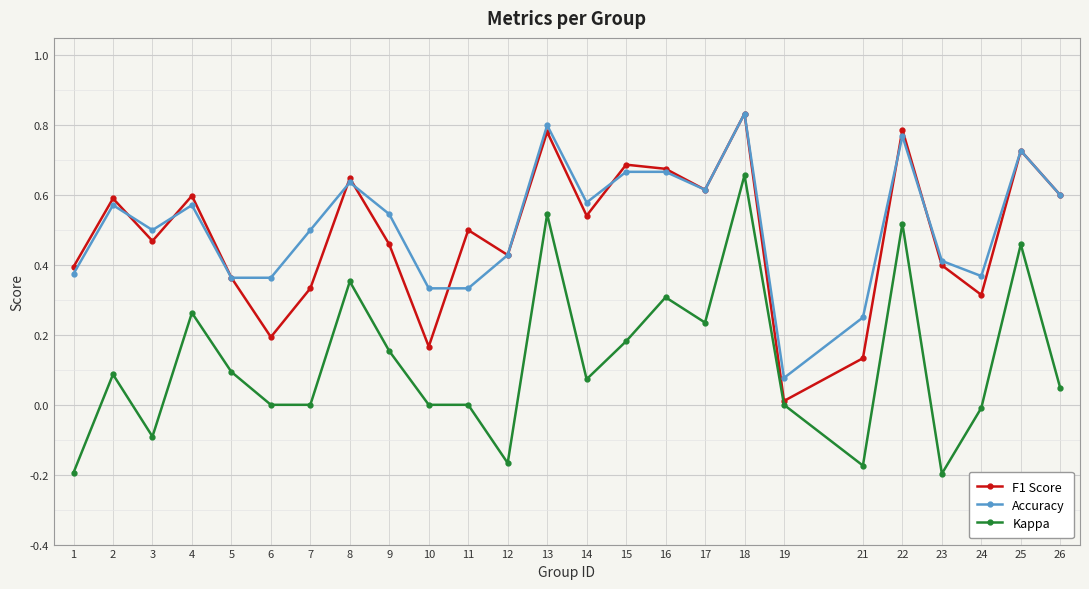

Which category has the highest value across all series?

18